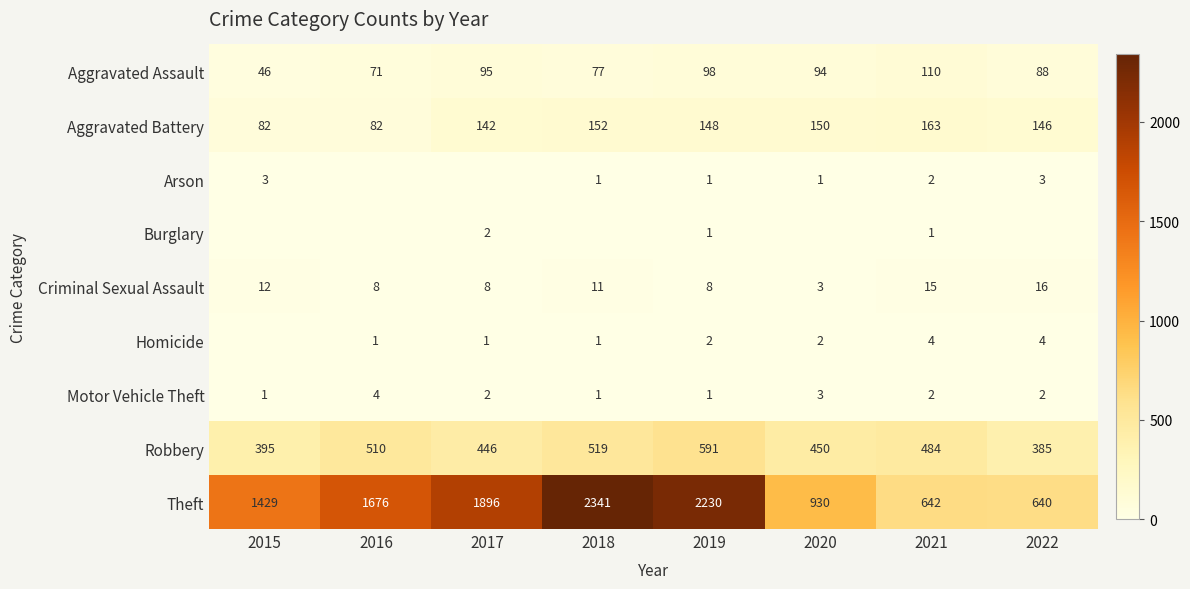

What is the difference between the maximum and minimum values in the Theft series?

1701